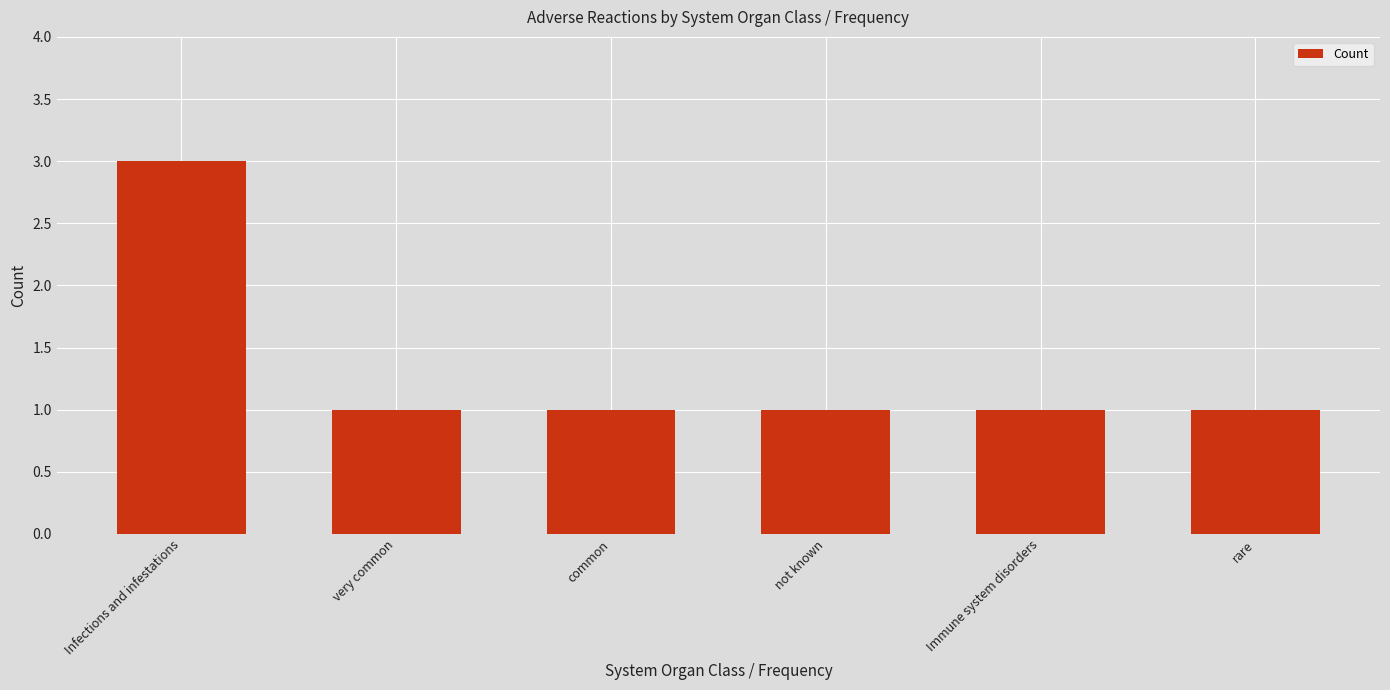

What is the sum of all values?

8